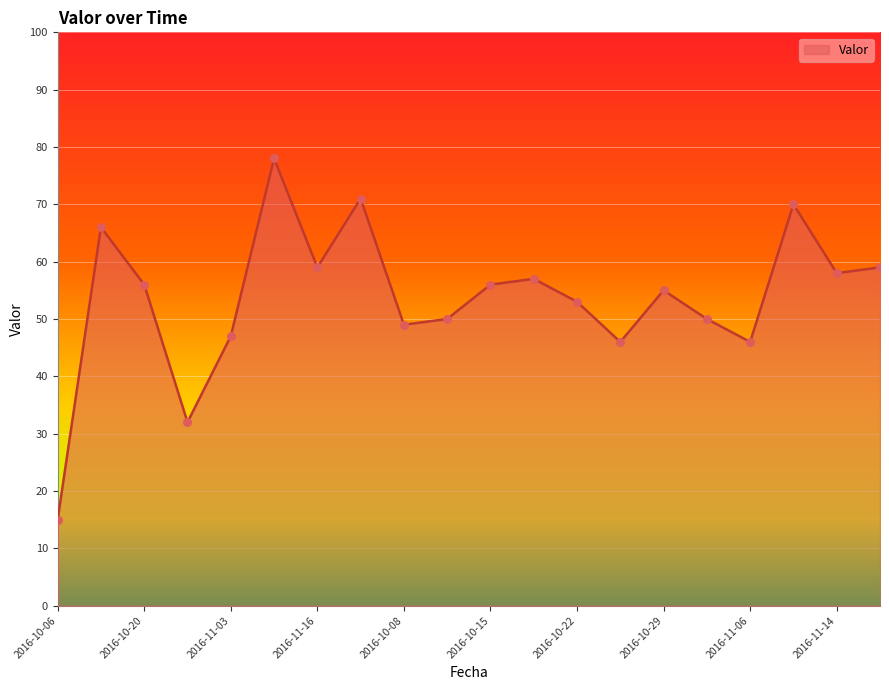

What is the minimum value shown in the chart?

15